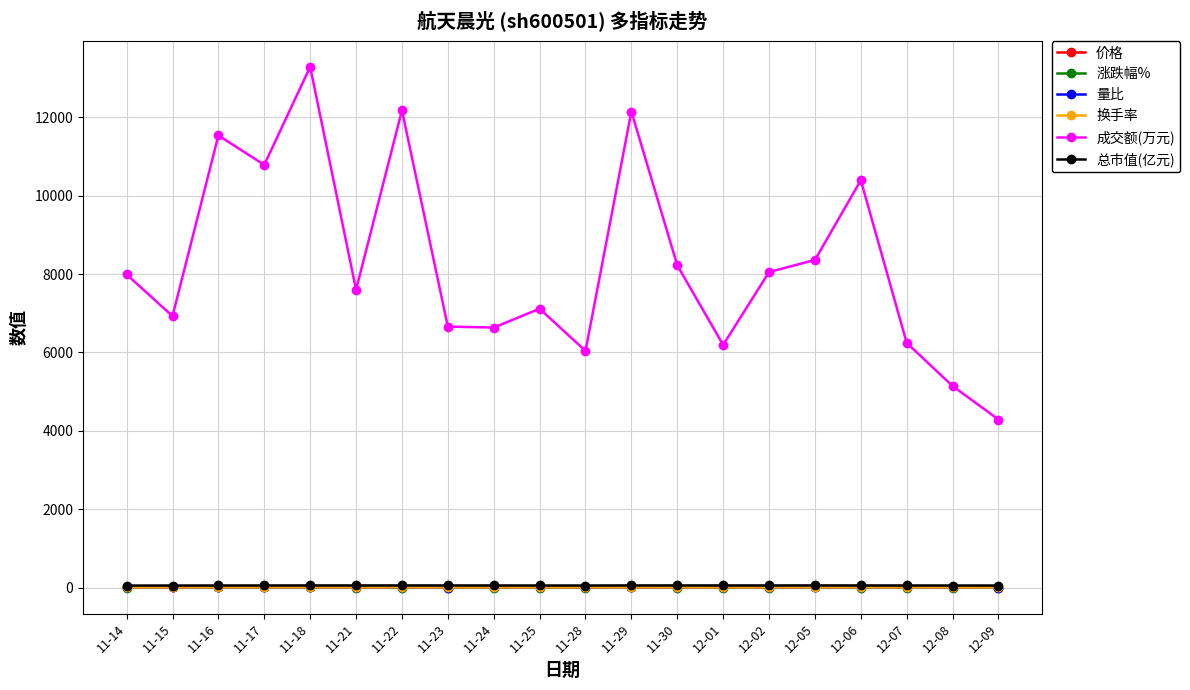

True or false: 量比 and 换手率 cross at least once.

False